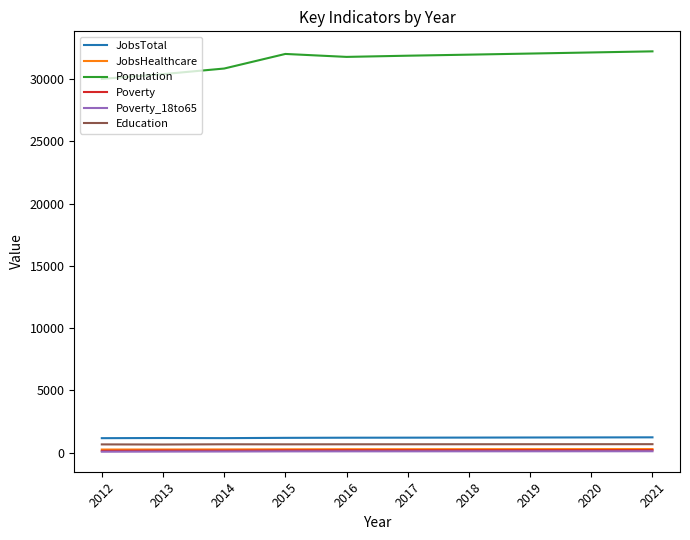

True or false: JobsHealthcare and Population cross at least once.

False